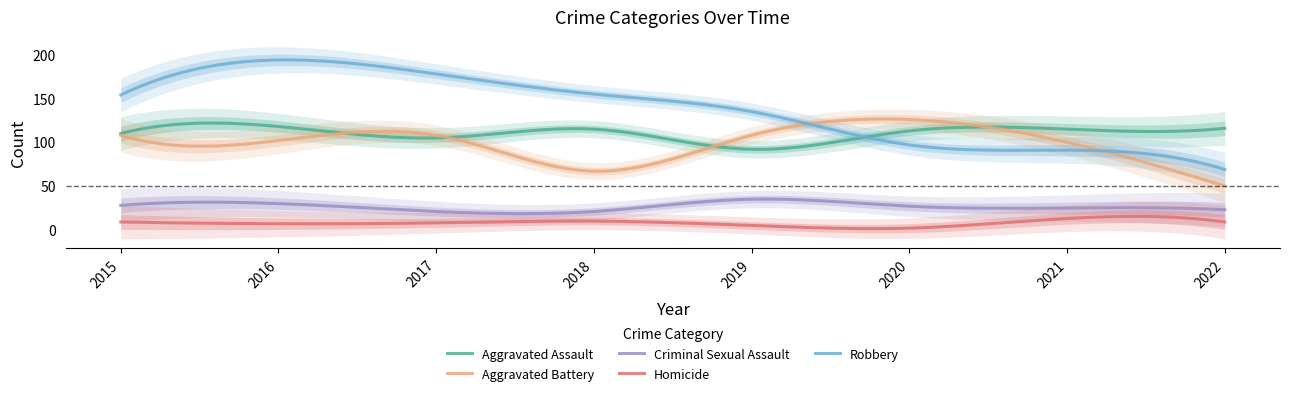

True or false: Robbery and Homicide intersect in this chart.

False